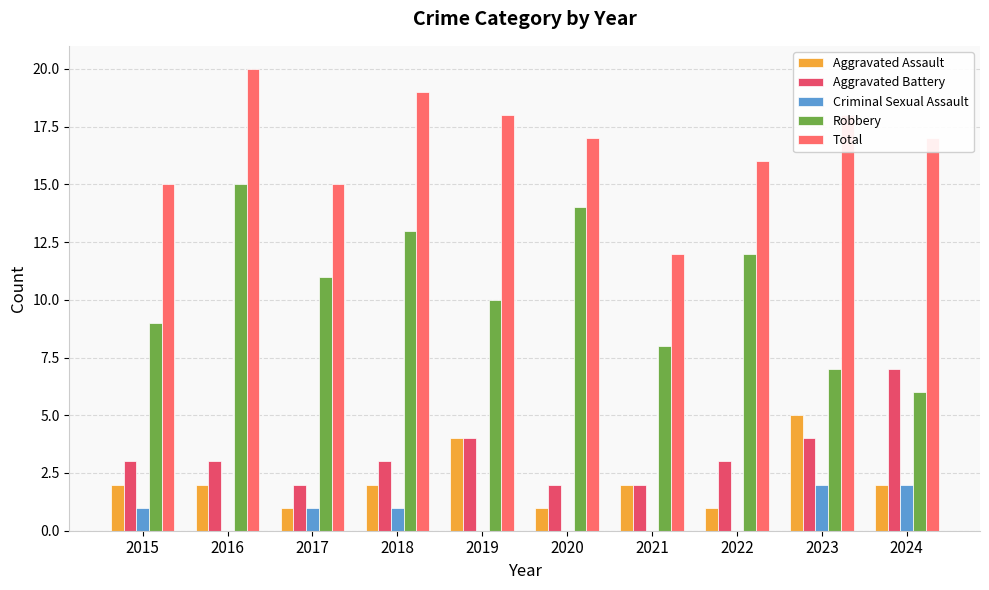

Is it true that Robbery equals 21 at 2018?

False